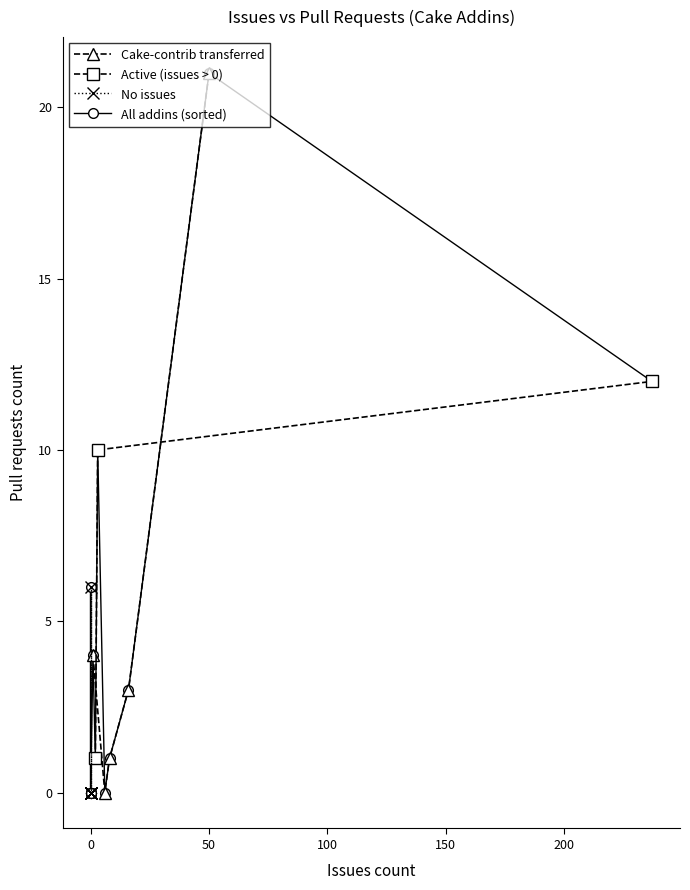

True or false: there are more than 1 points higher than both neighbors.

True